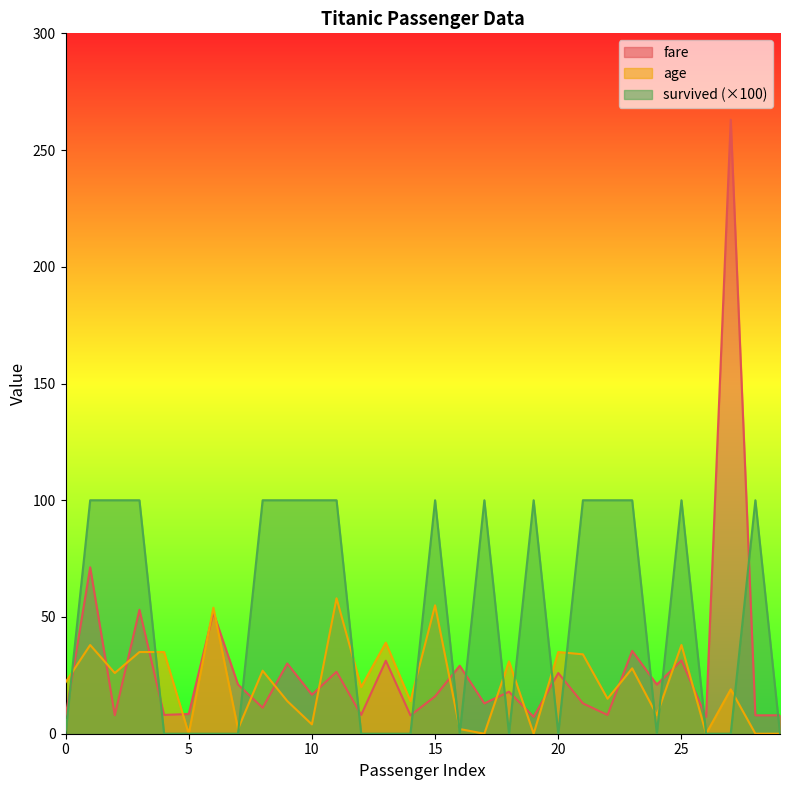

The fare series shows 8.0 at 22. True or false?

True